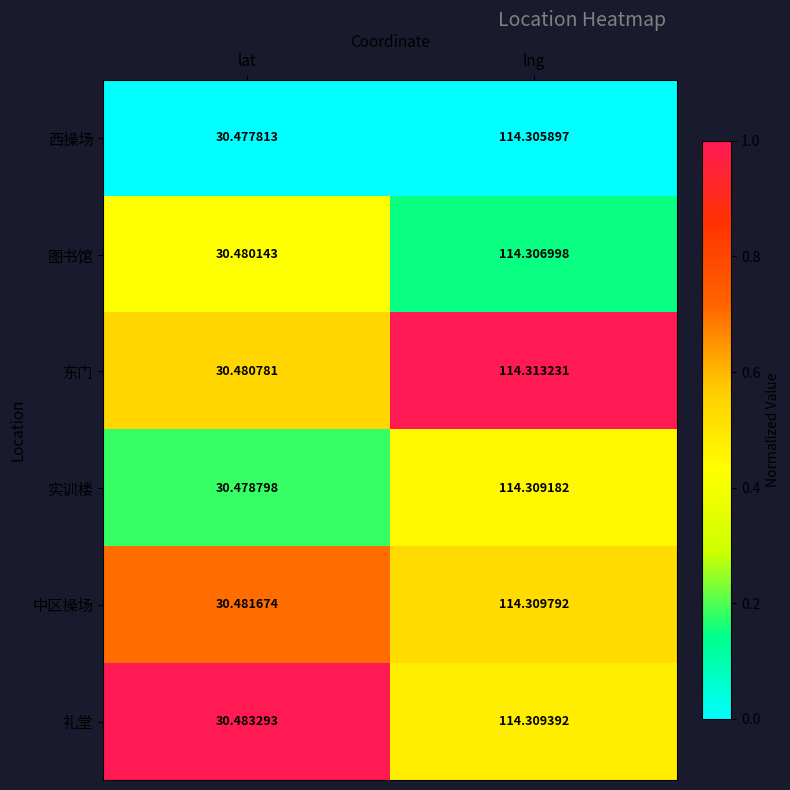

The value of 中区操场 at lng is 0.5. True or false?

True